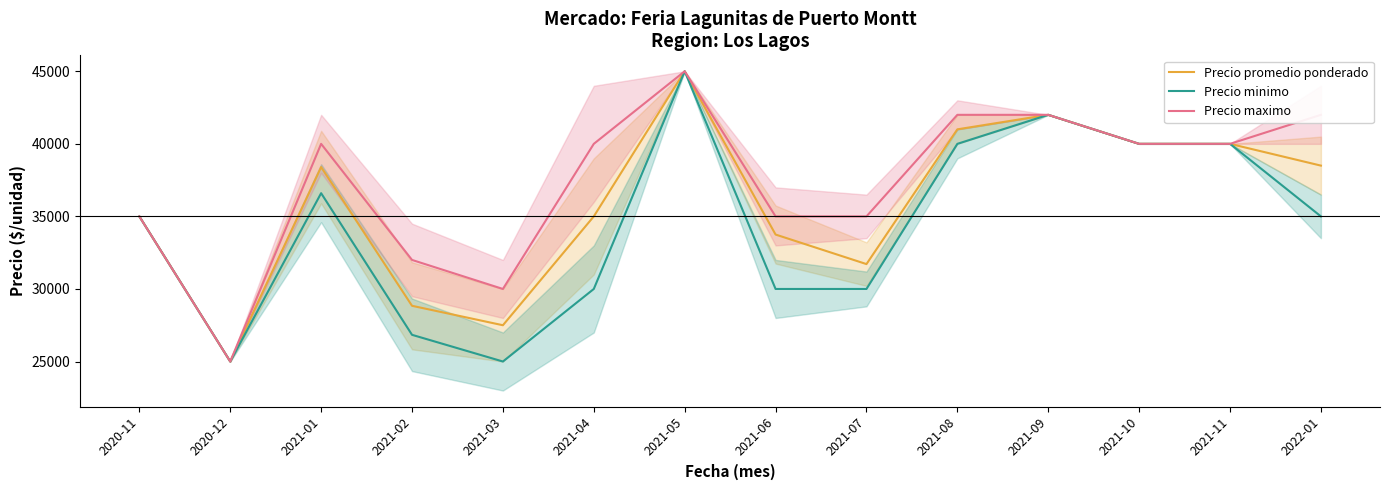

Which series has the widest spread of values?

Precio promedio ponderado